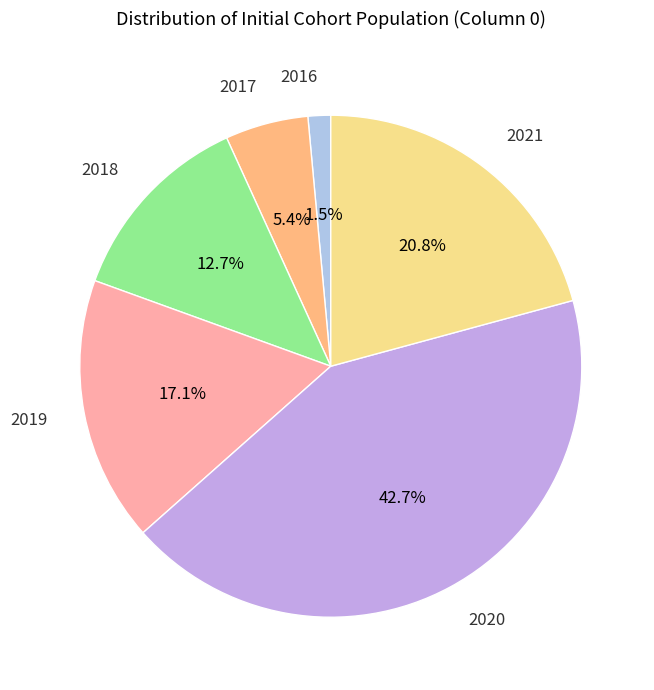

Combined, do 2016 and 2020 account for over 50%?

No